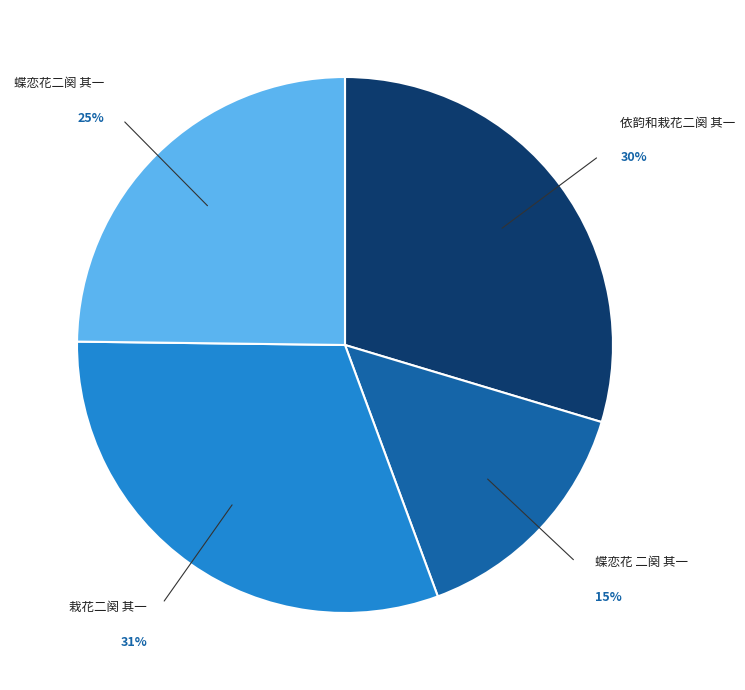

Is the sum of 栽花二阕 其一 and 蝶恋花 二阕 其一 greater than half?

No